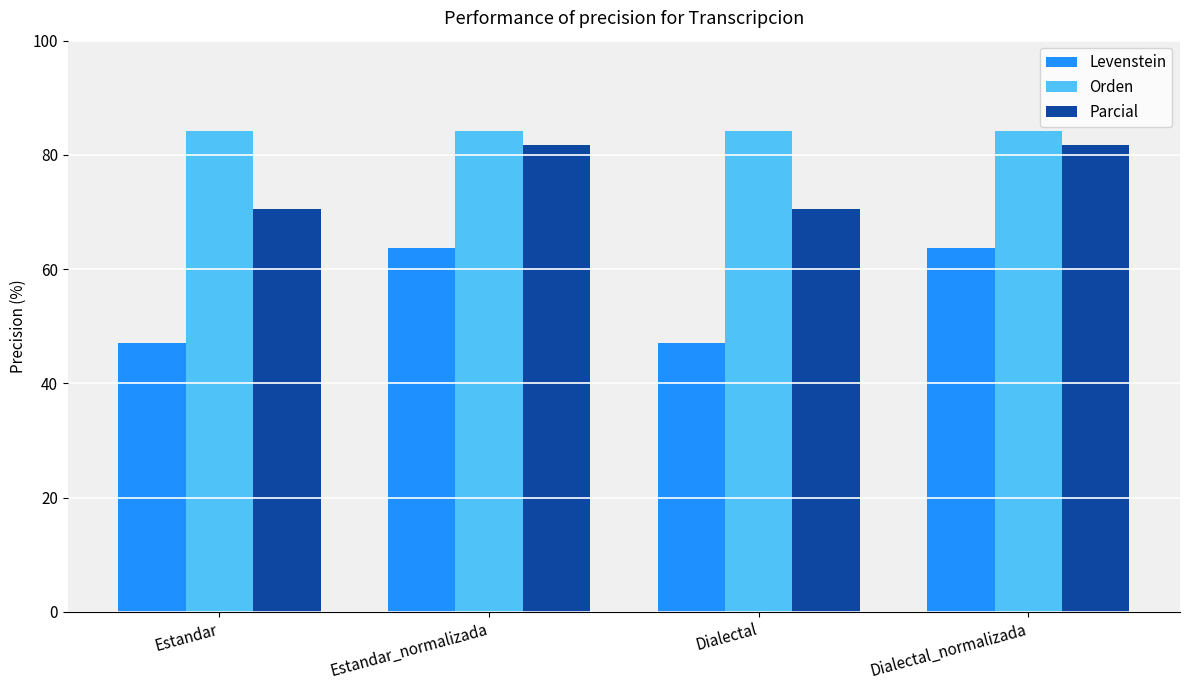

Reading left to right, extract all data points from this chart.

Levenstein: 47.1	63.6	47.1	63.6
Orden: 84.2	84.2	84.2	84.2
Parcial: 70.6	81.8	70.6	81.8